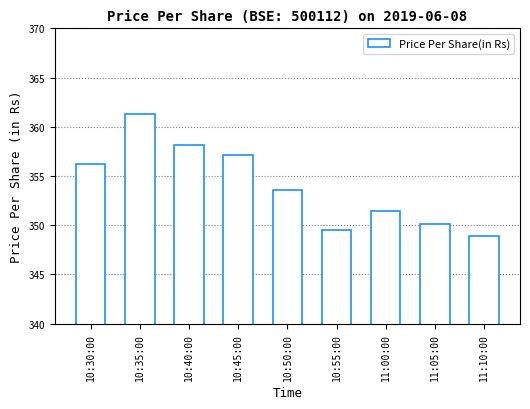

Where does the data first go above 353?

10:30:00